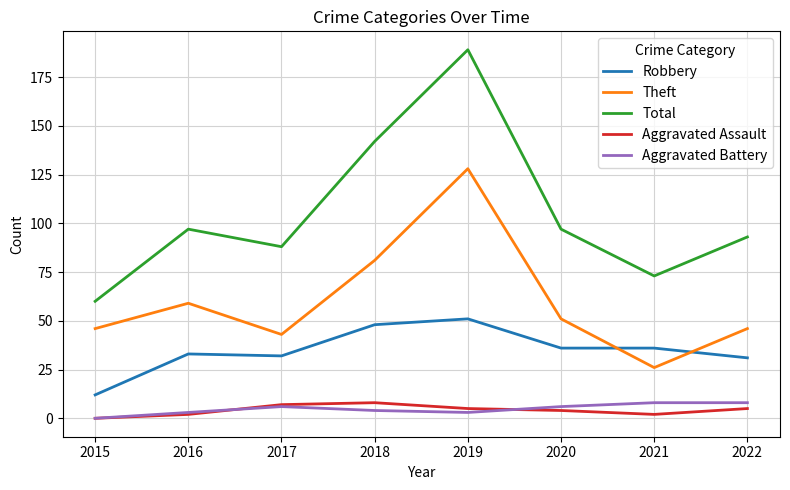

At which label does Total reach its peak?

2019